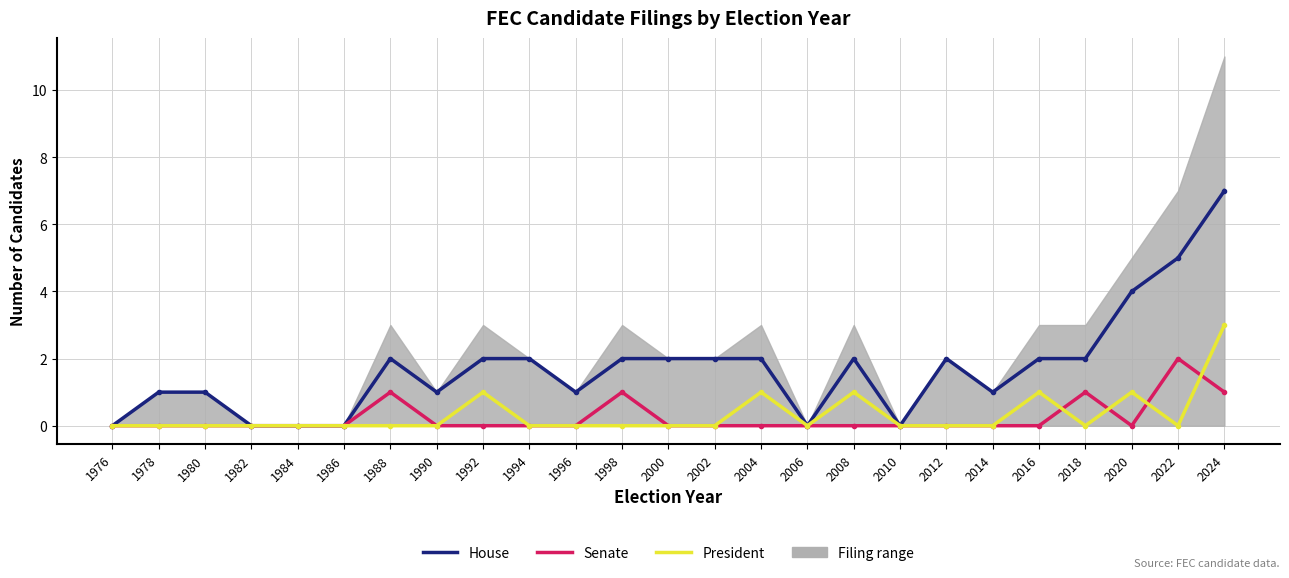

Read the House value at 2014.

1